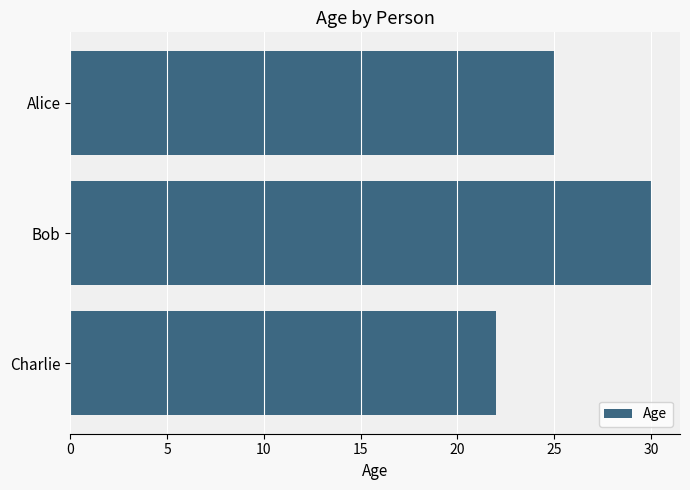

Are the bars grouped side by side (vs. stacked)?

No